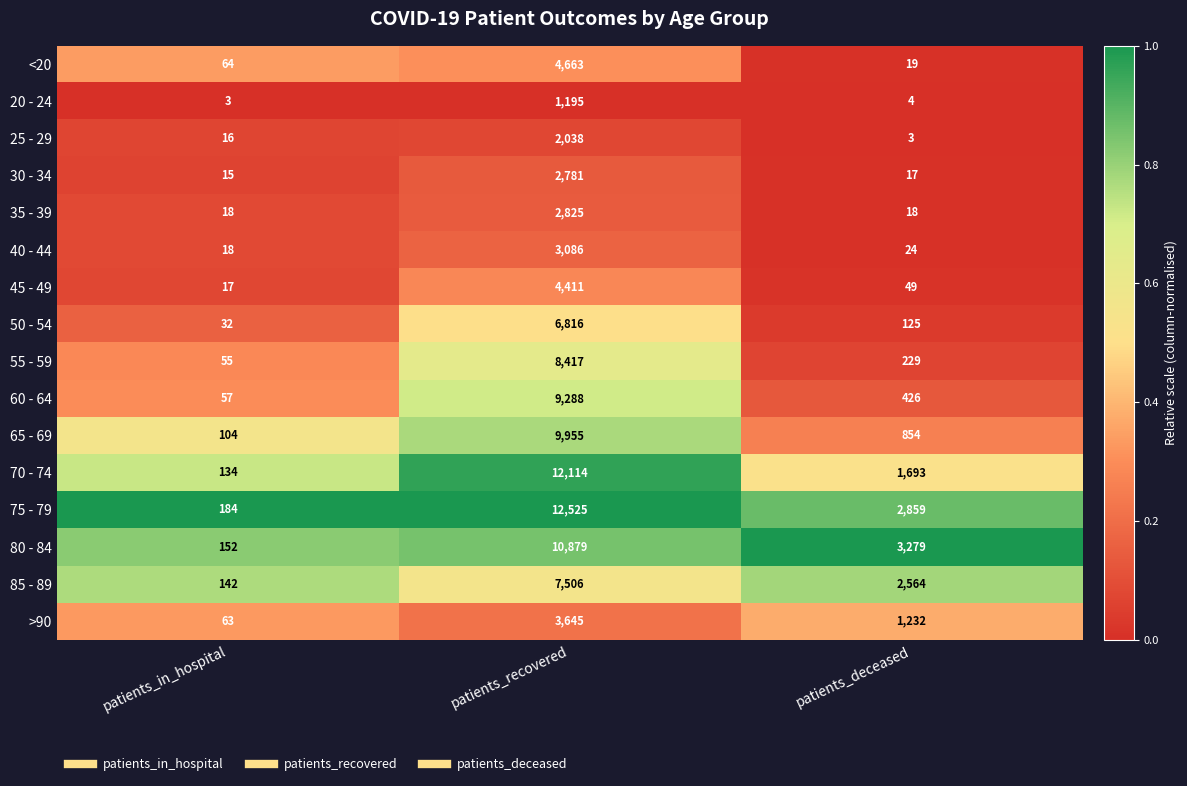

What is the total value across all series at patients_deceased?

13395